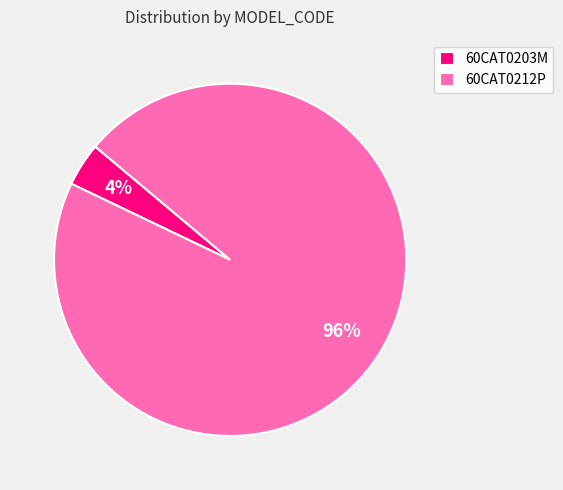

Combined, do 60CAT0203M and 60CAT0212P account for over 50%?

Yes